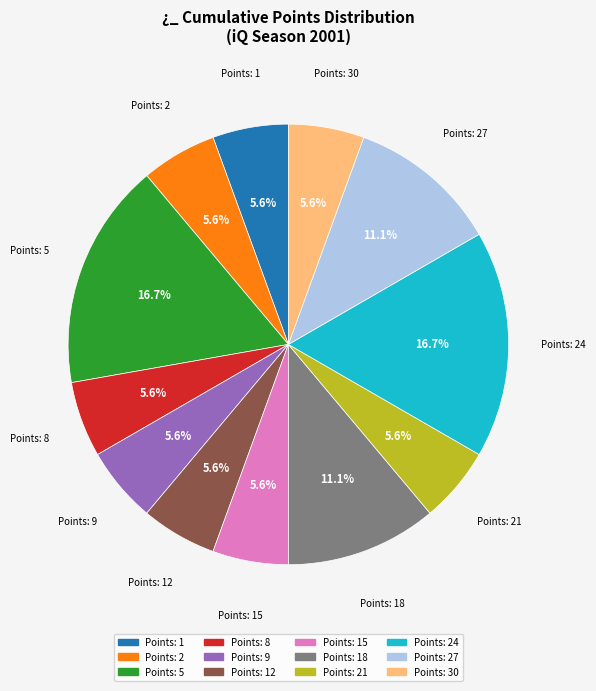

Is there any slice that represents more than half of the pie?

No